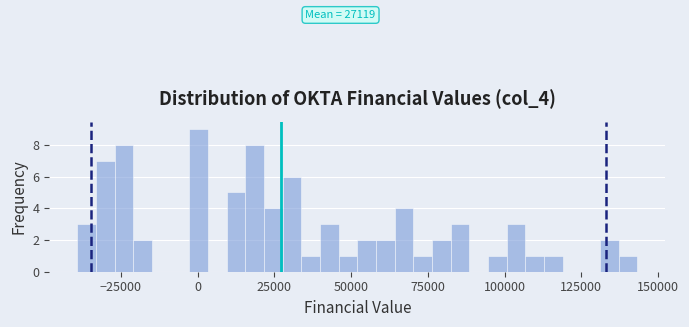

Around what value on the x-axis is the tallest bar? Give the approximate position of its centre, as read against the axis.

0